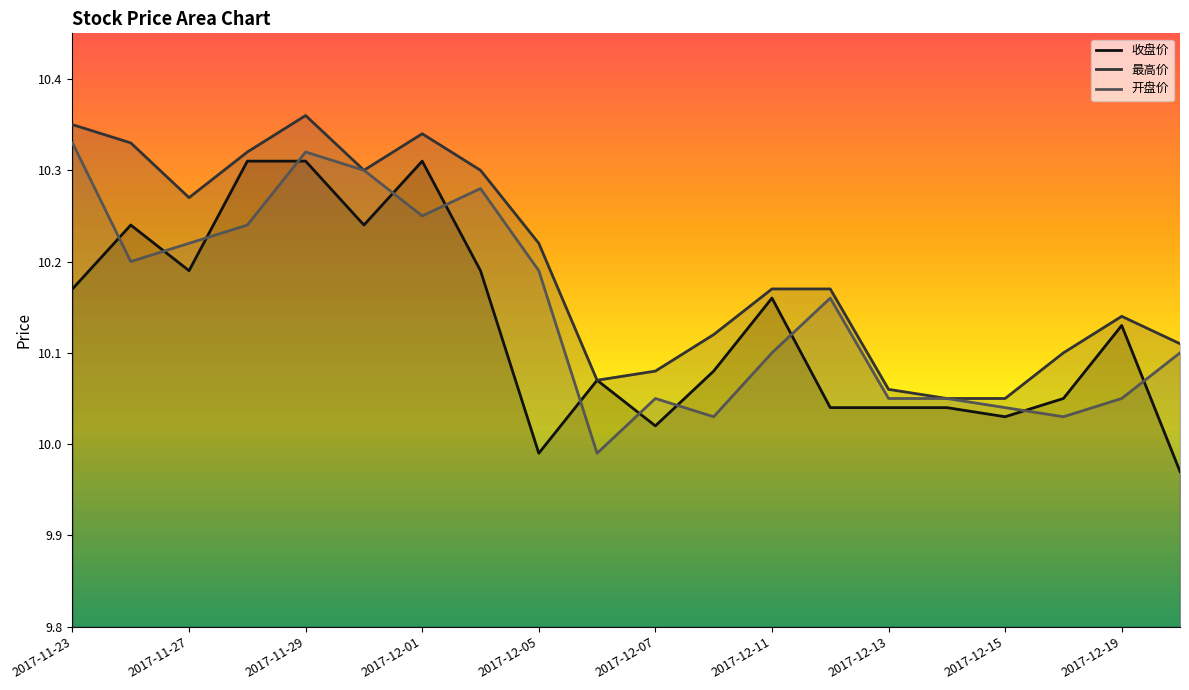

True or false: 收盘价 has a value of 10.2 at 2017-11-23.

True